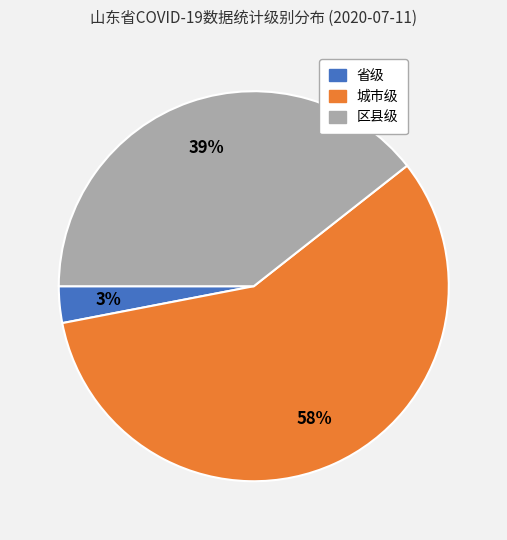

Is the sum of 区县级 and 省级 greater than half?

No